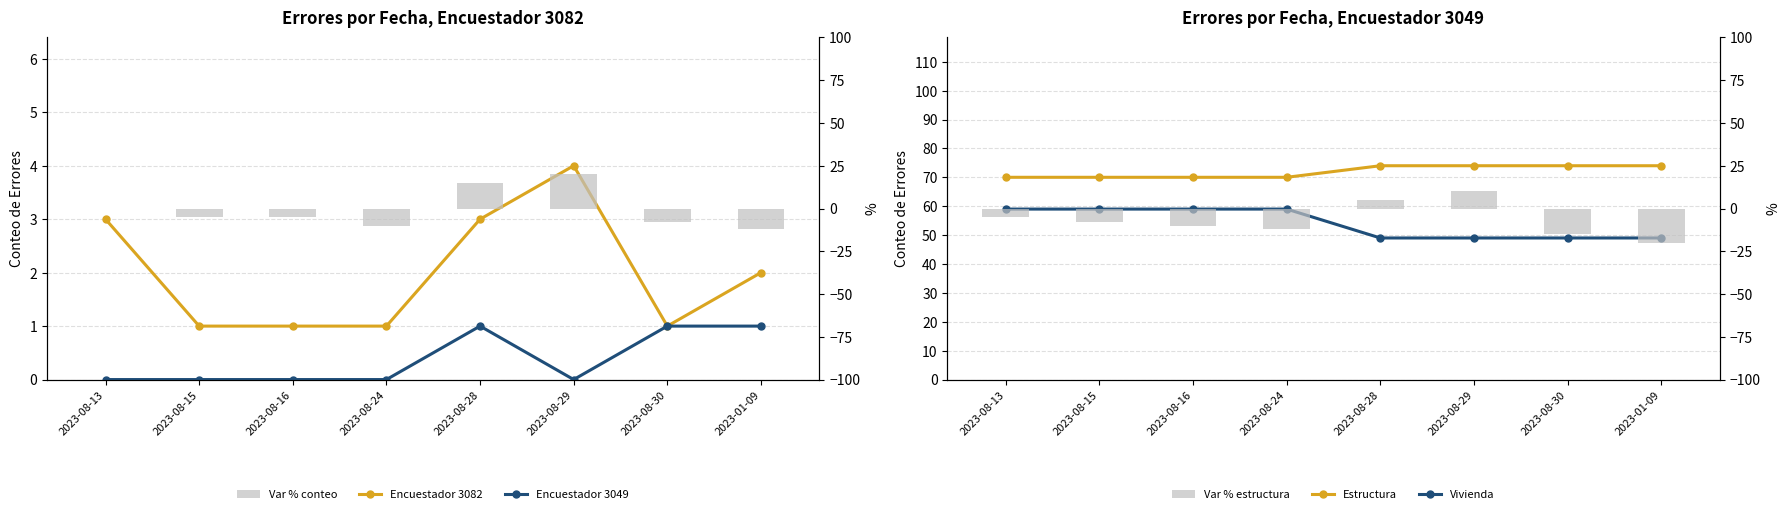

What is the label of the 1st bar from the right?

2023-01-09